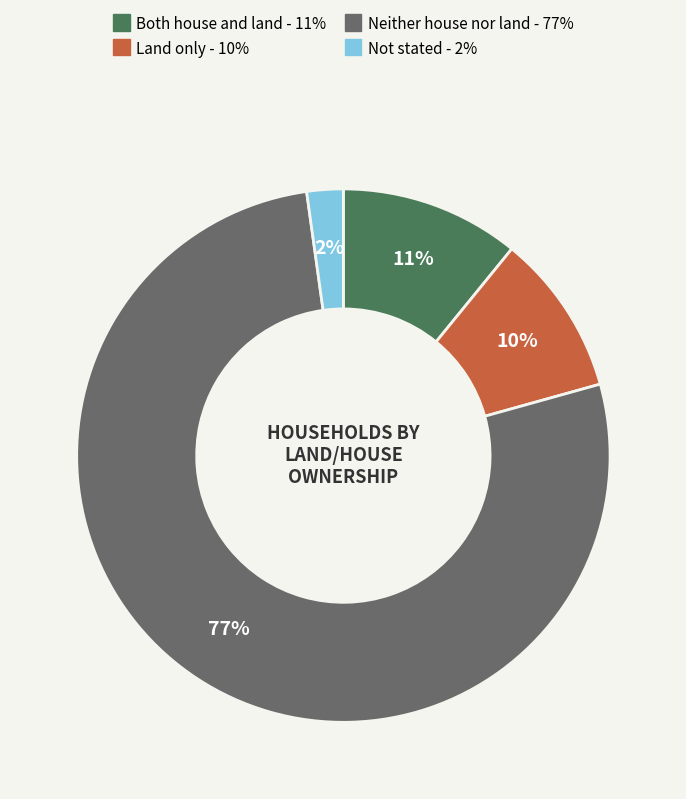

Between Both house and land and Not stated, which is larger?

Both house and land